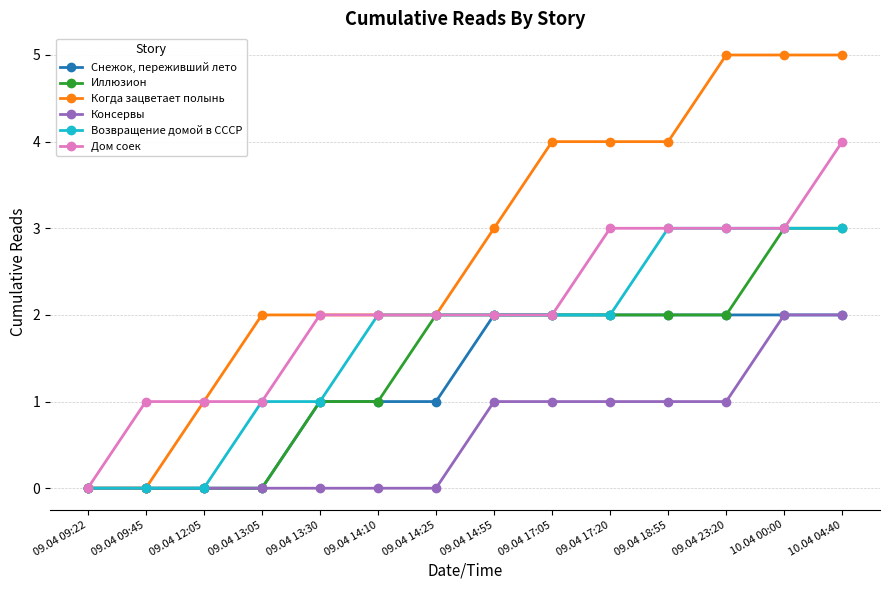

The value of Дом соек at 09.04 14:55 is 1. True or false?

False